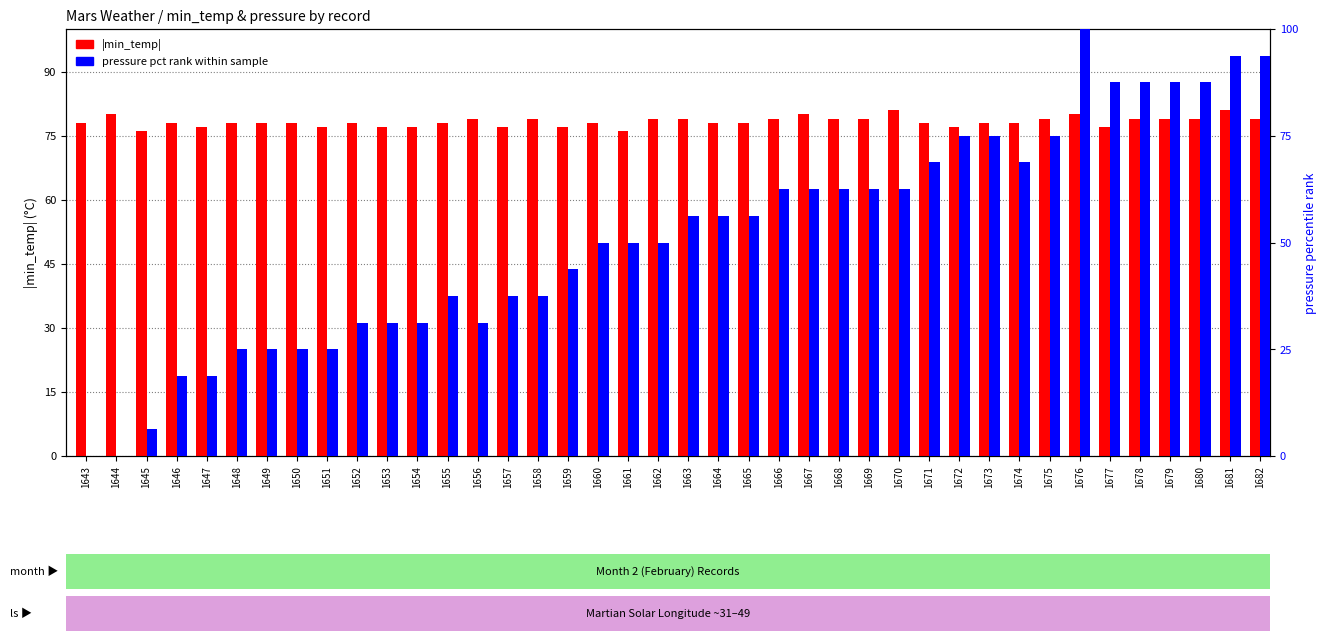

What is the value of the |min_temp| bar at the 20th from the left?

79.0